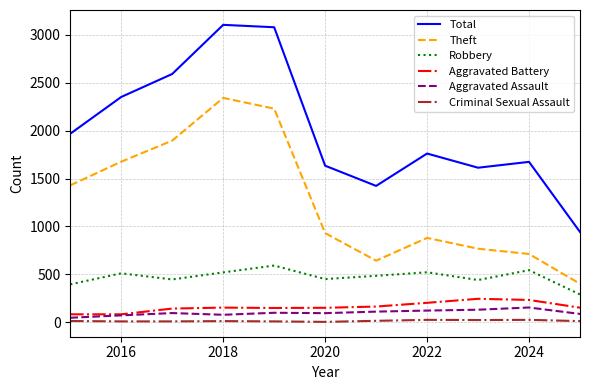

What are all the series names shown in the legend?

Total, Theft, Robbery, Aggravated Battery, Aggravated Assault, Criminal Sexual Assault